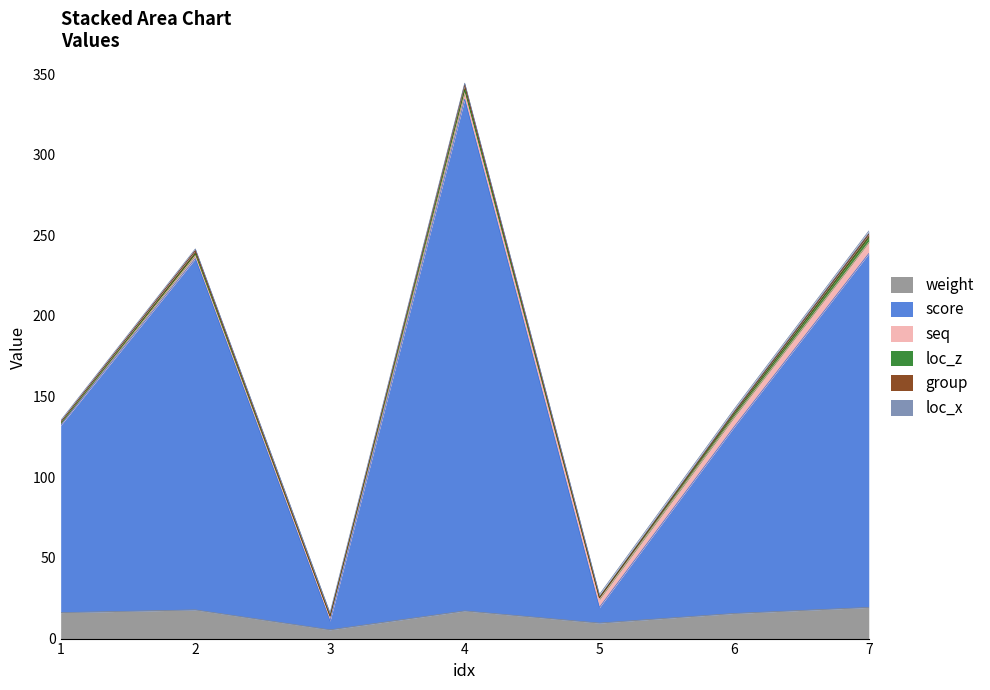

The value of weight at 4 is 17.2. True or false?

True